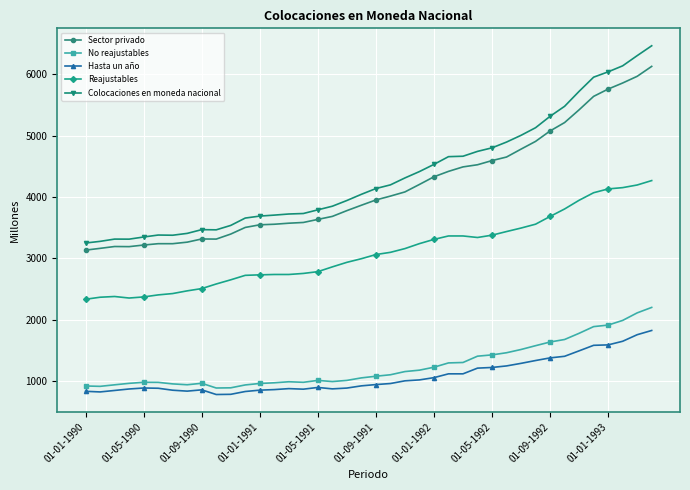

Does the chart have visible grid lines?

Yes